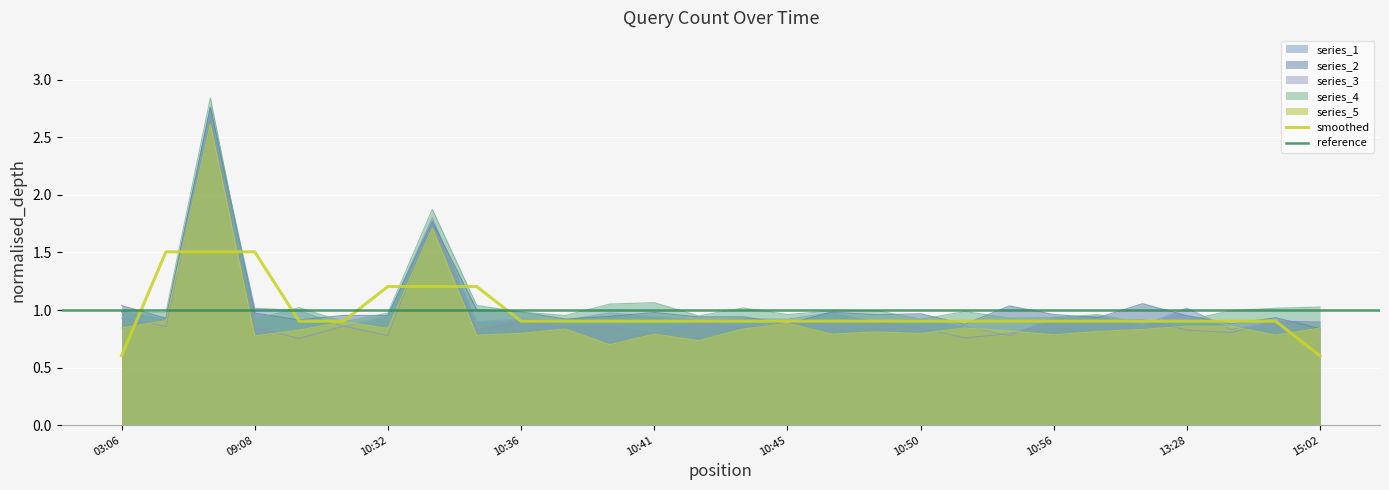

Where is the first local minimum?

03:08